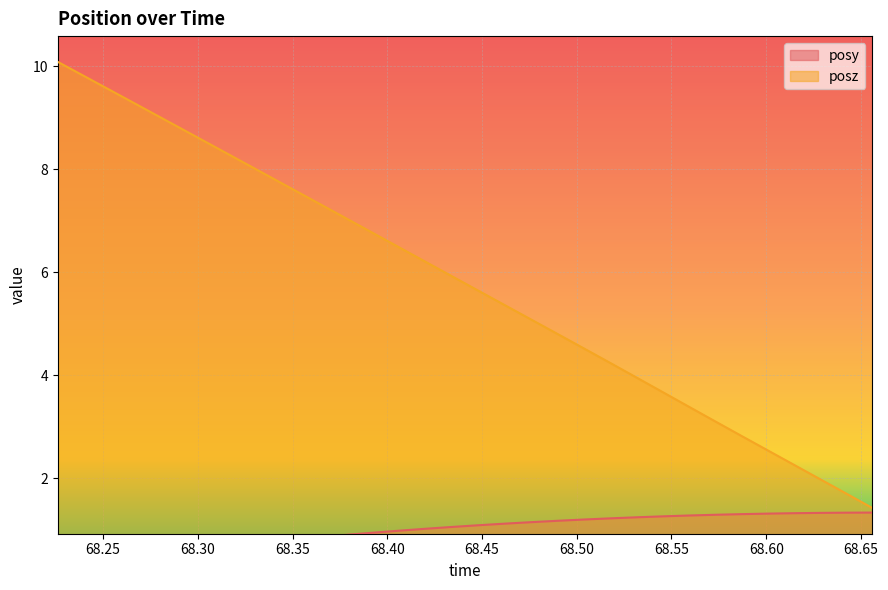

What is the maximum value for posz?

10.1